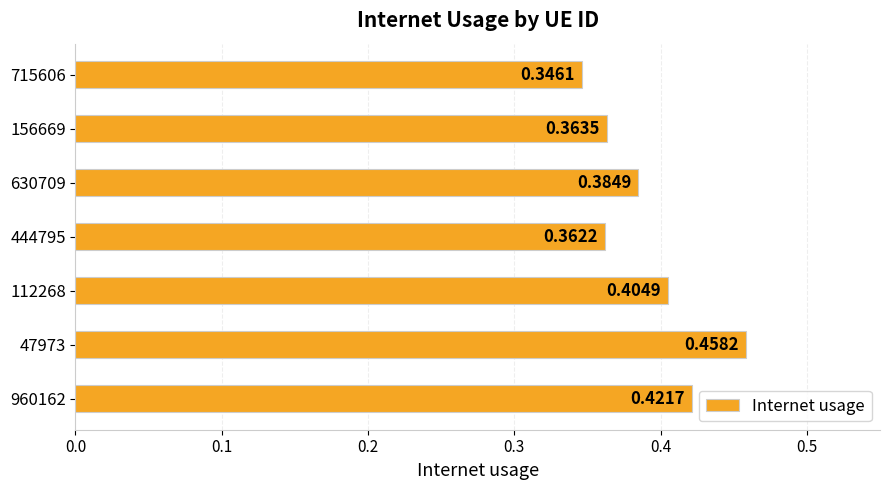

Rank the categories by value from lowest to highest.

715606, 444795, 156669, 630709, 112268, 960162, 47973